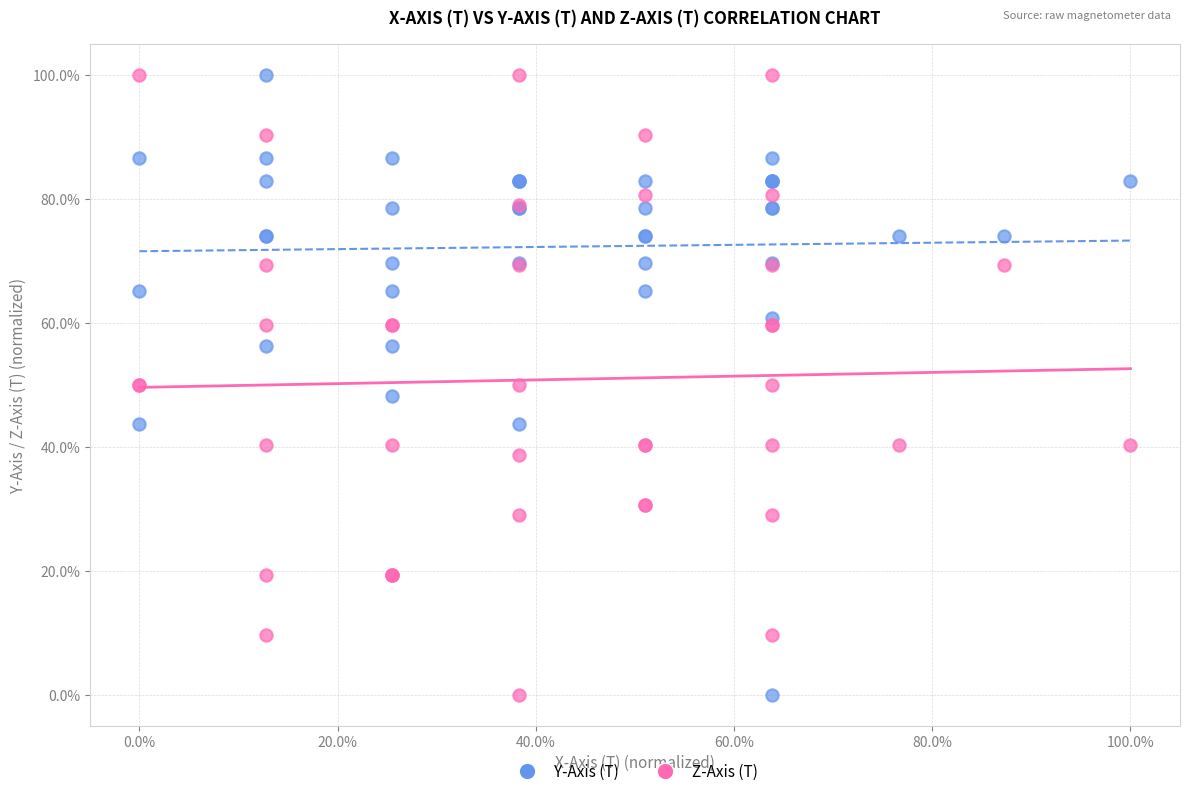

What are all the series names shown in the legend?

Y-Axis (T), Z-Axis (T)